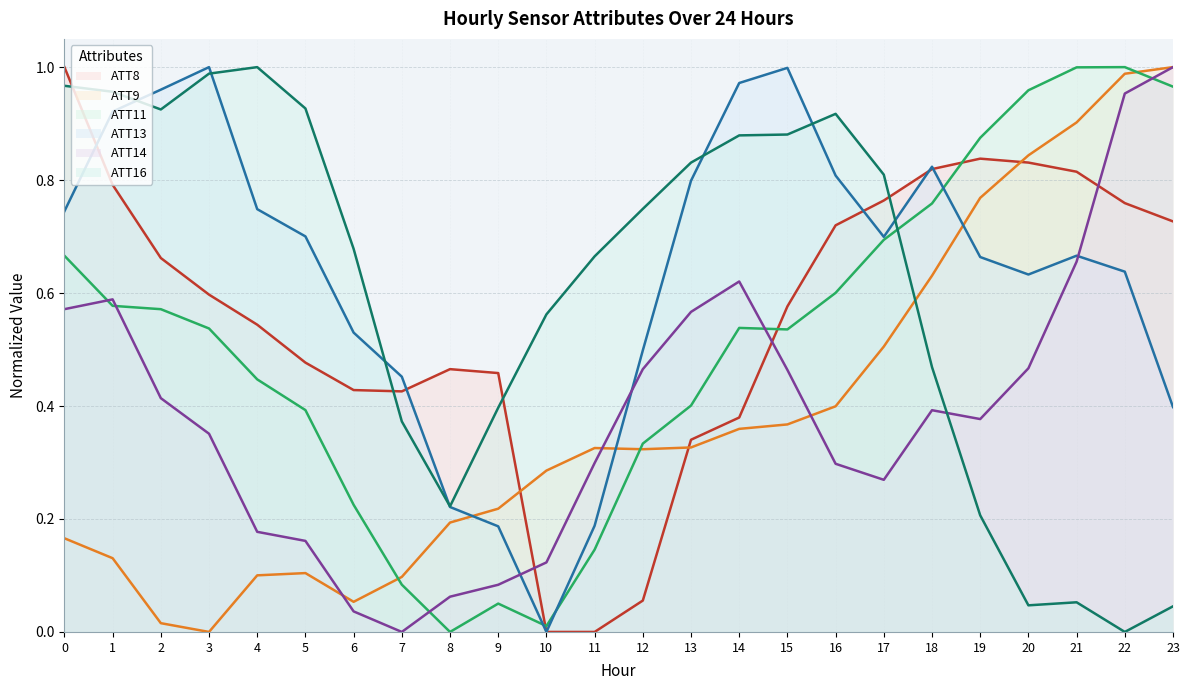

Which series ends up on top after the final intersection of ATT14 and ATT11?

ATT14